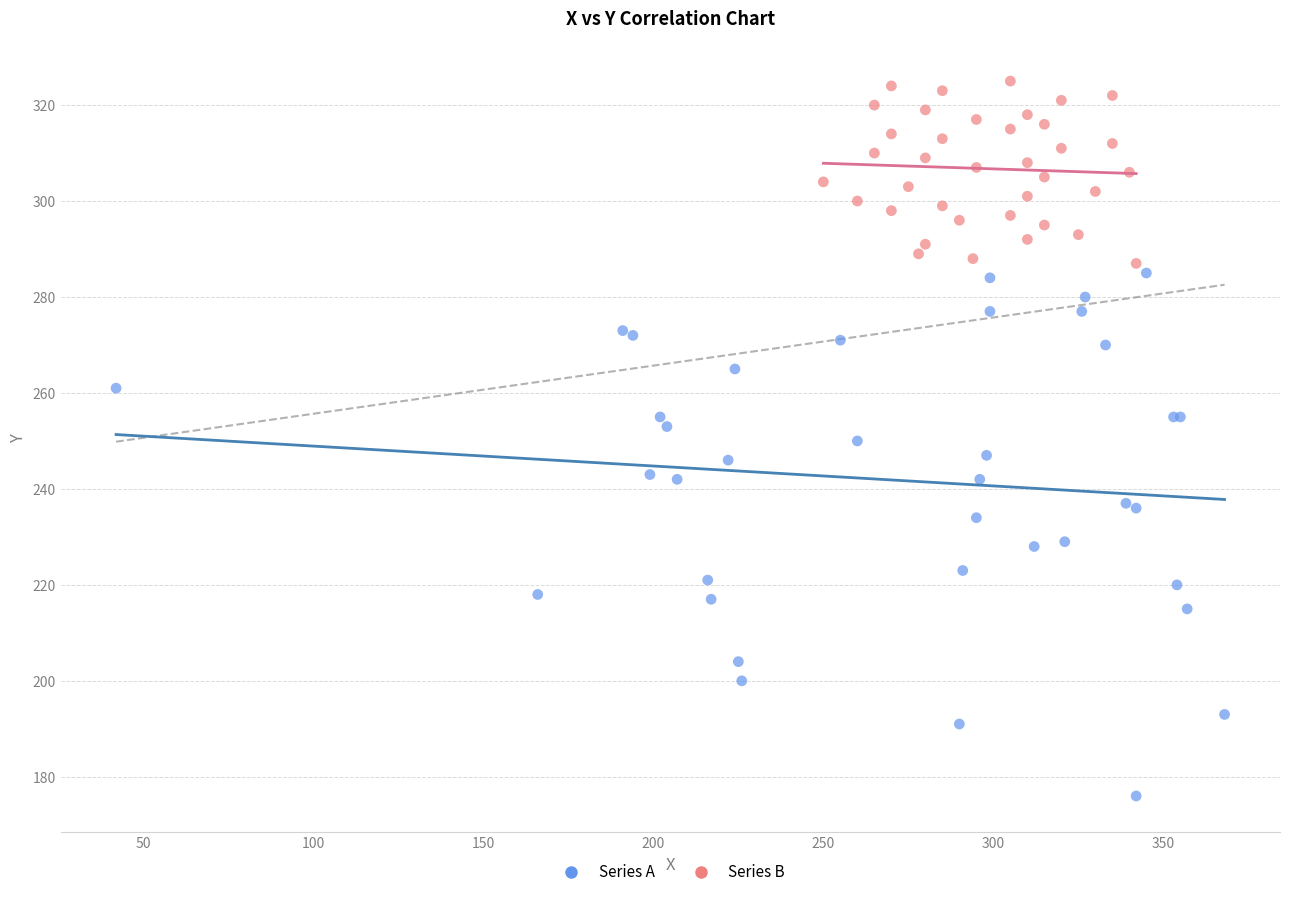

Which series reaches the minimum Y coordinate?

Series A